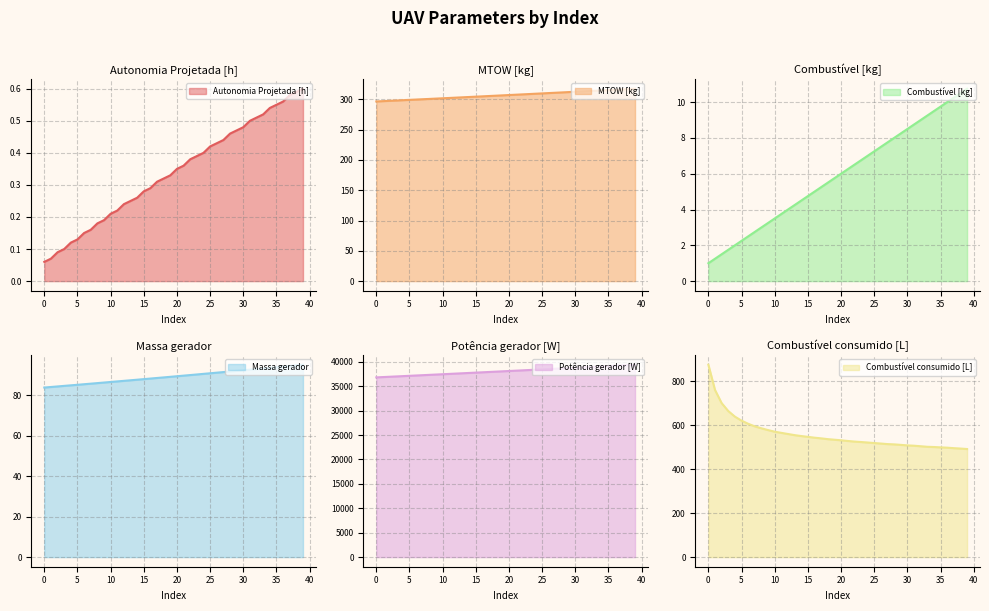

At 36, list the series in order from smallest to largest.

Autonomia Projetada [h], Combustível [kg], Massa gerador, MTOW [kg], Combustível consumido [L], Potência gerador [W]